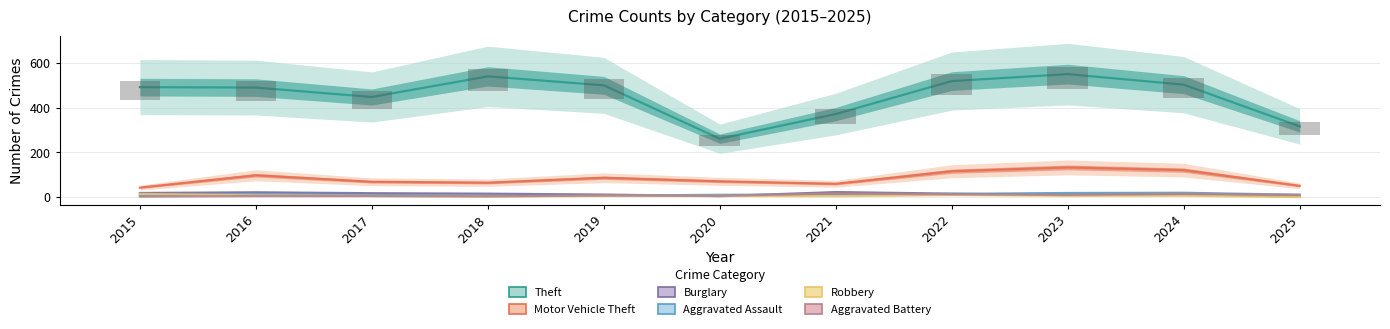

What is the value of the Burglary bar at the 9th from the left?

9